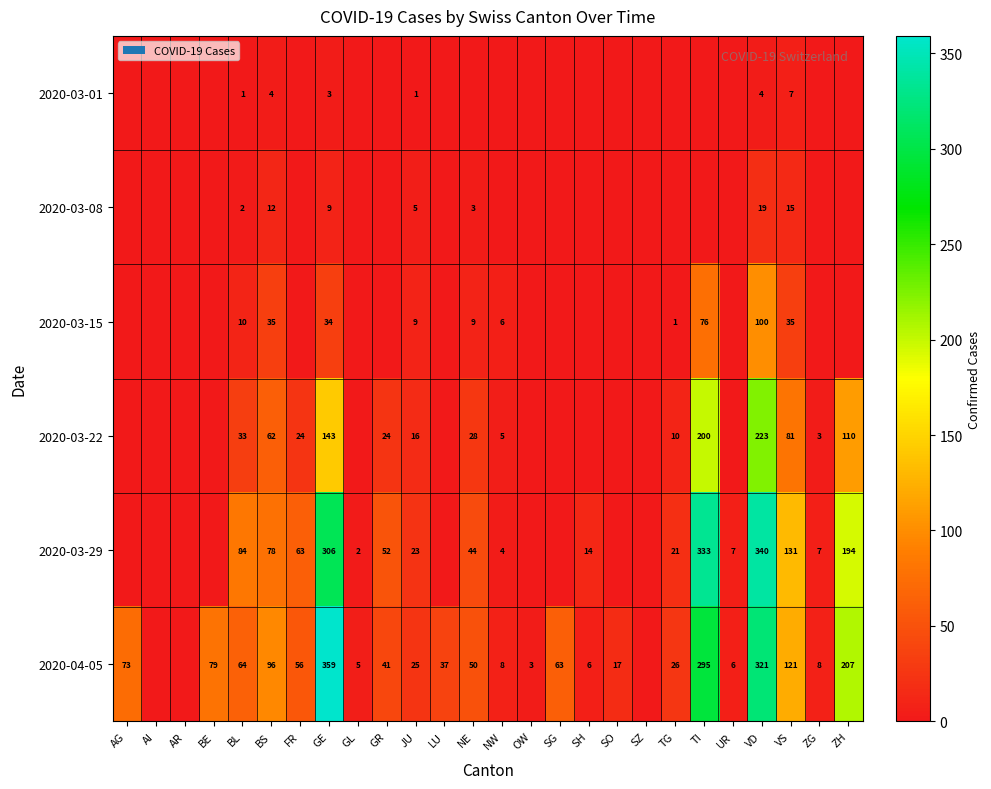

Is it true that 2020-03-15 equals 1 at TG?

True